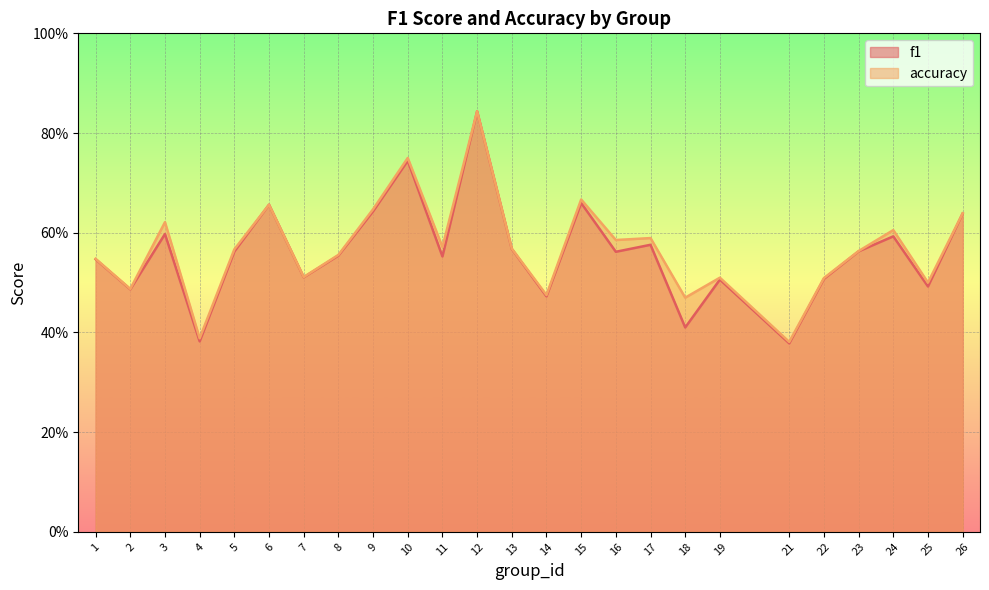

Between 23 and 25, which series saw the biggest shift?

f1